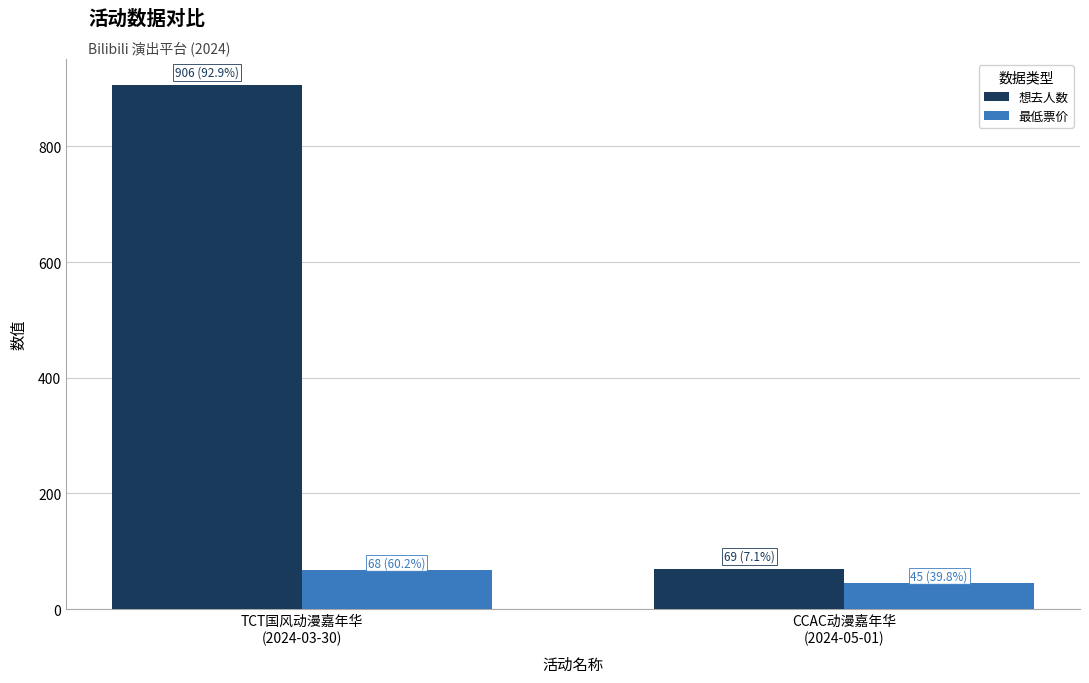

Which series has the largest total across all categories?

想去人数